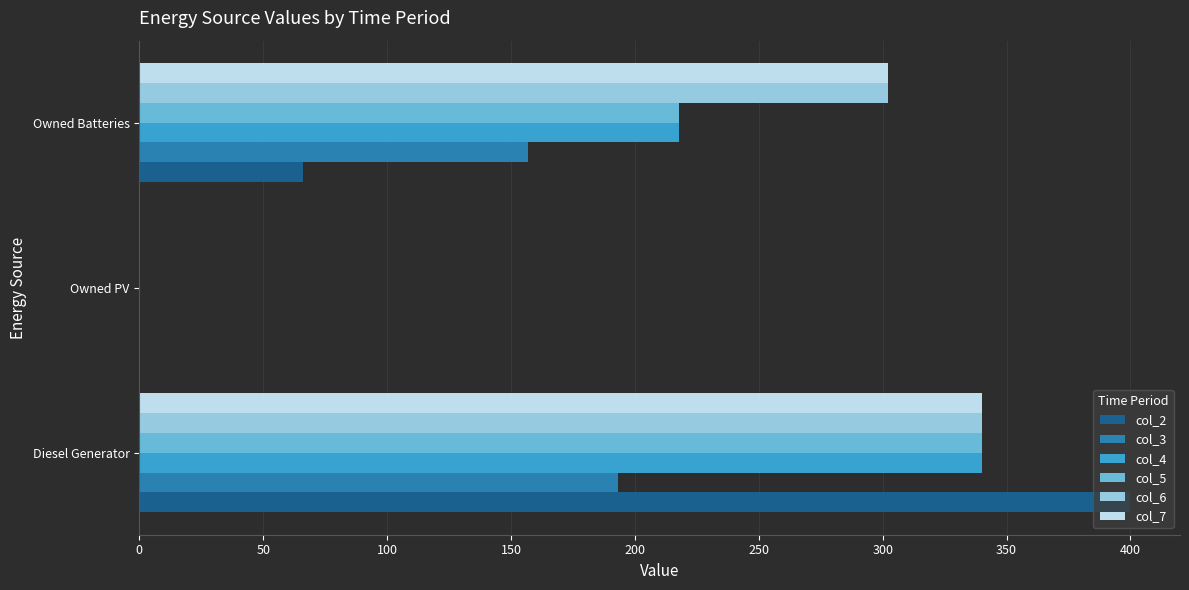

How many series are shown in this chart?

6